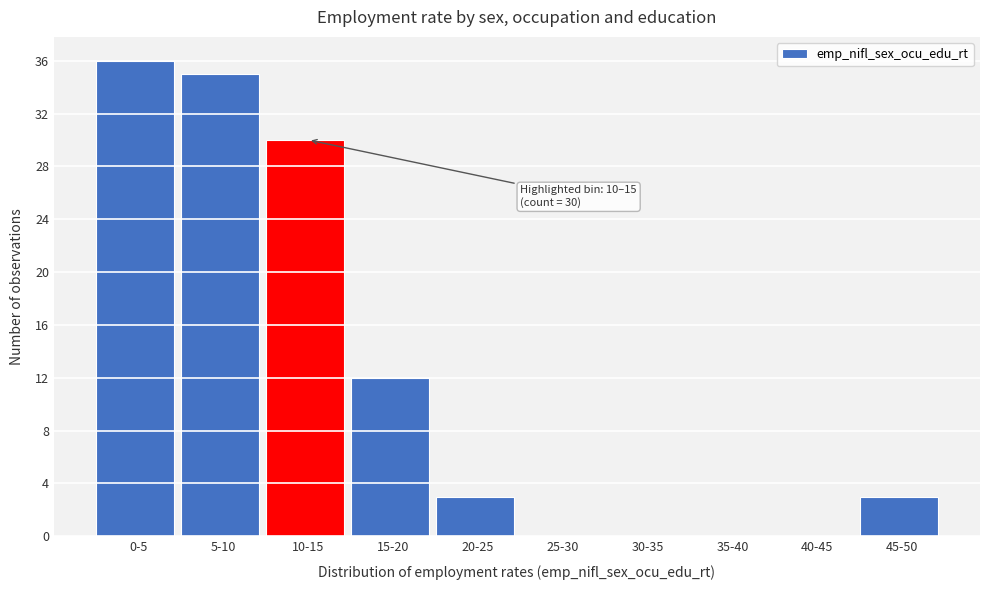

Reading left to right, extract all data points from this chart.

0-5=36	5-10=35	10-15=30	15-20=12	20-25=3	25-30=0	30-35=0	35-40=0	40-45=0	45-50=3